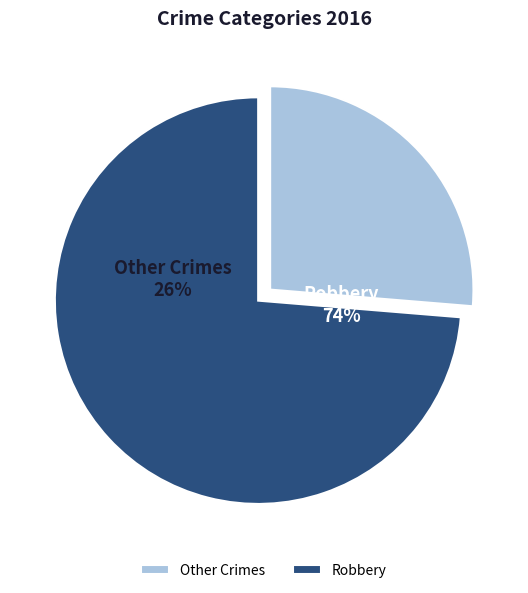

What percentage is the Robbery slice, to the nearest percent?

74%